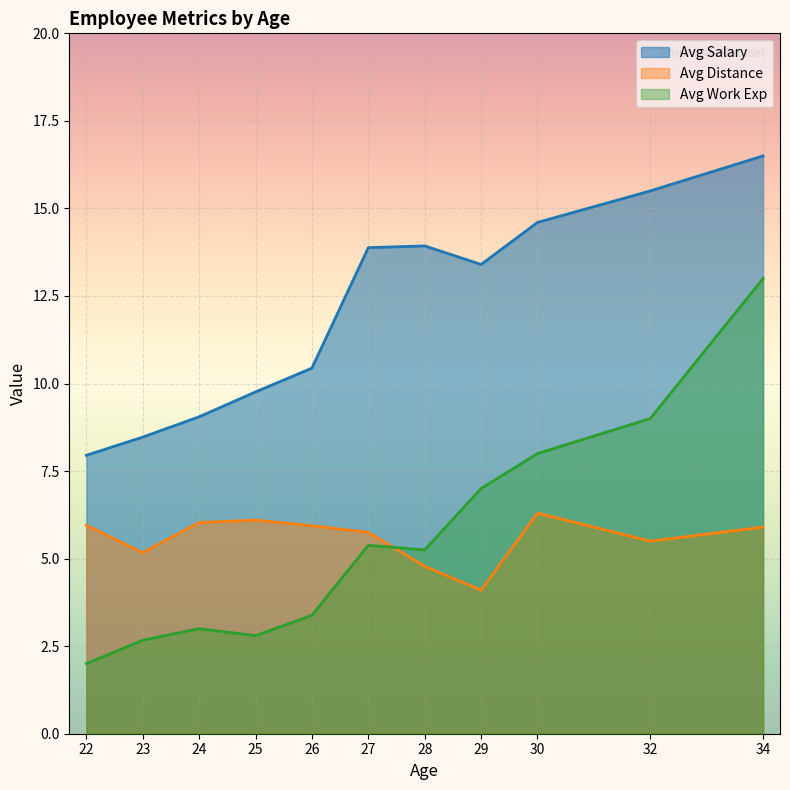

How many interior local peaks does the Avg Distance series have?

2